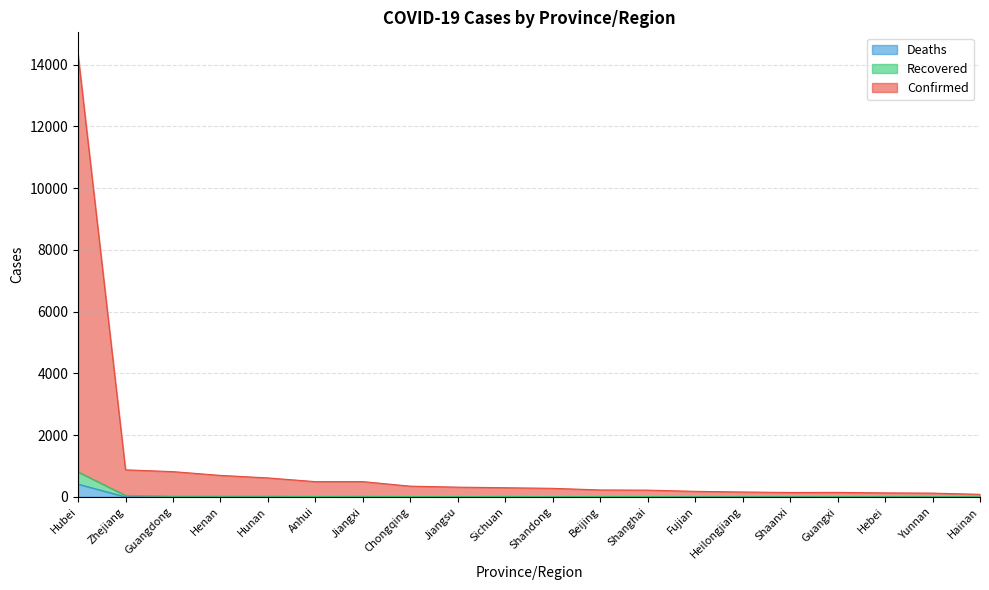

What is the value of the Confirmed point at the 20th from the left?

84